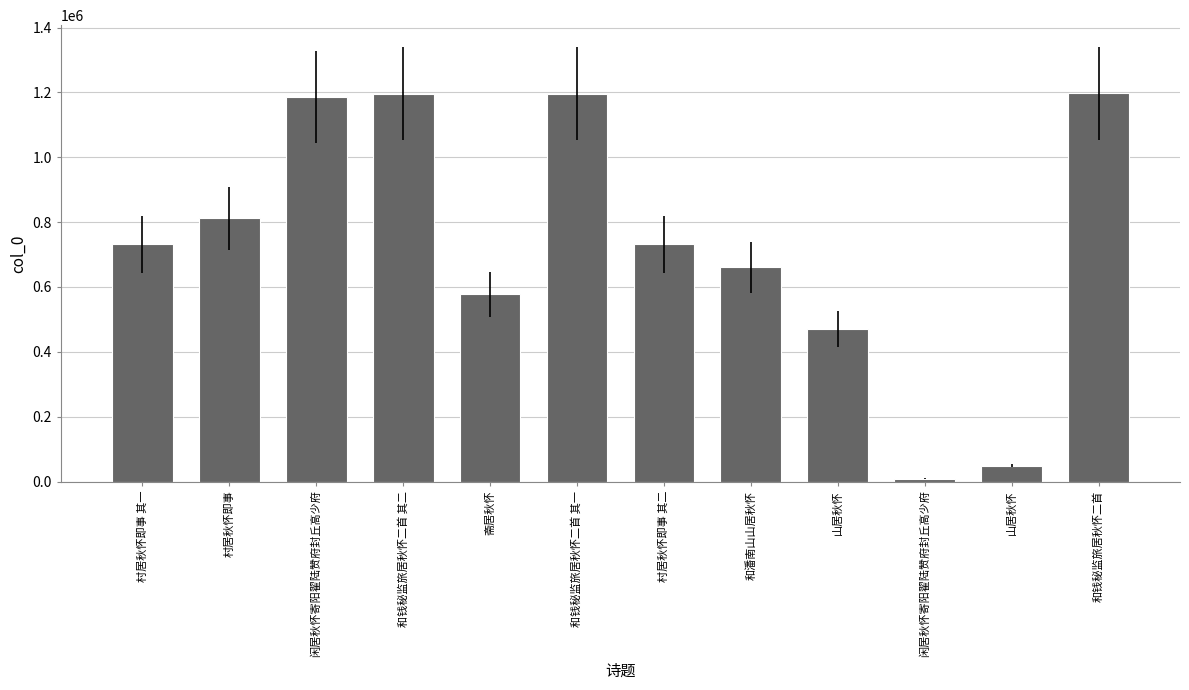

What is the label of the 5th bar from the left?

斋居秋怀